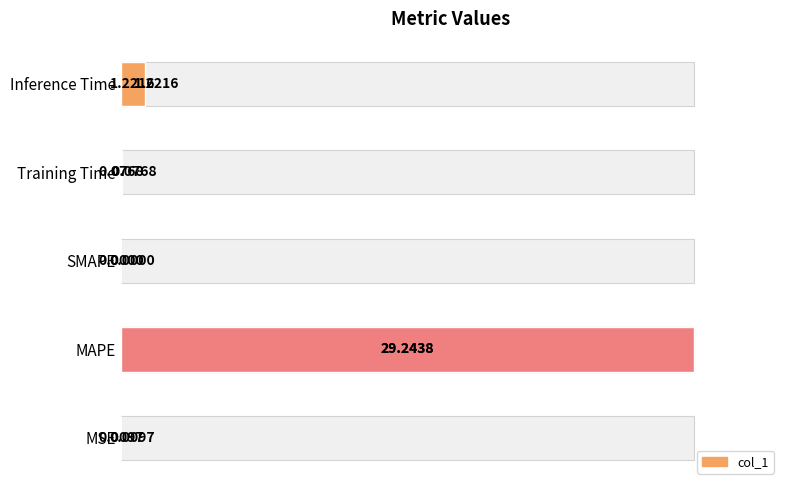

The chart shows a value of 0.1 at Inference Time. True or false?

False